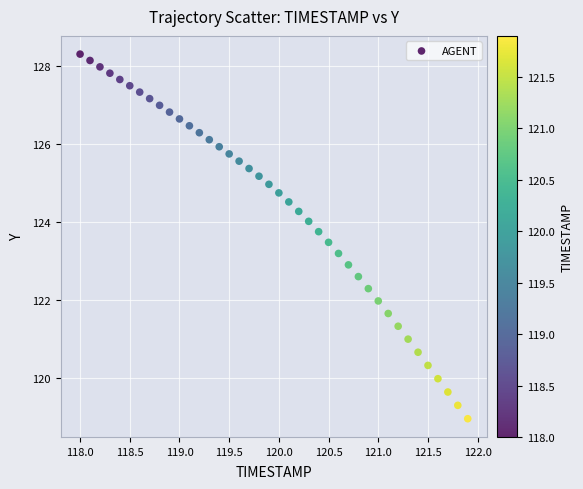

What is the range of X values (max minus min)?

3.9